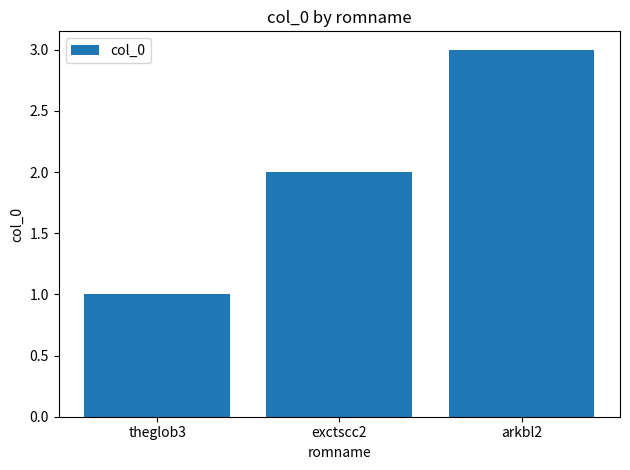

The chart shows a value of 2 at theglob3. True or false?

False